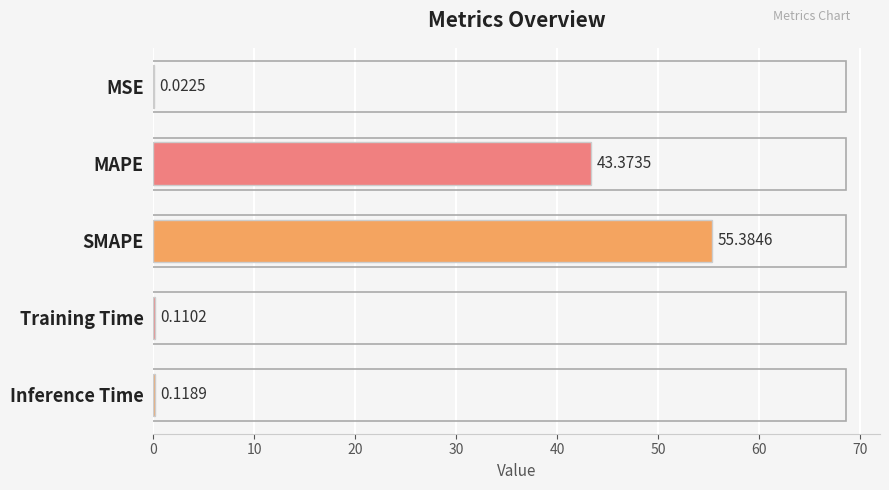

Between MSE and MAPE, which is larger?

MAPE